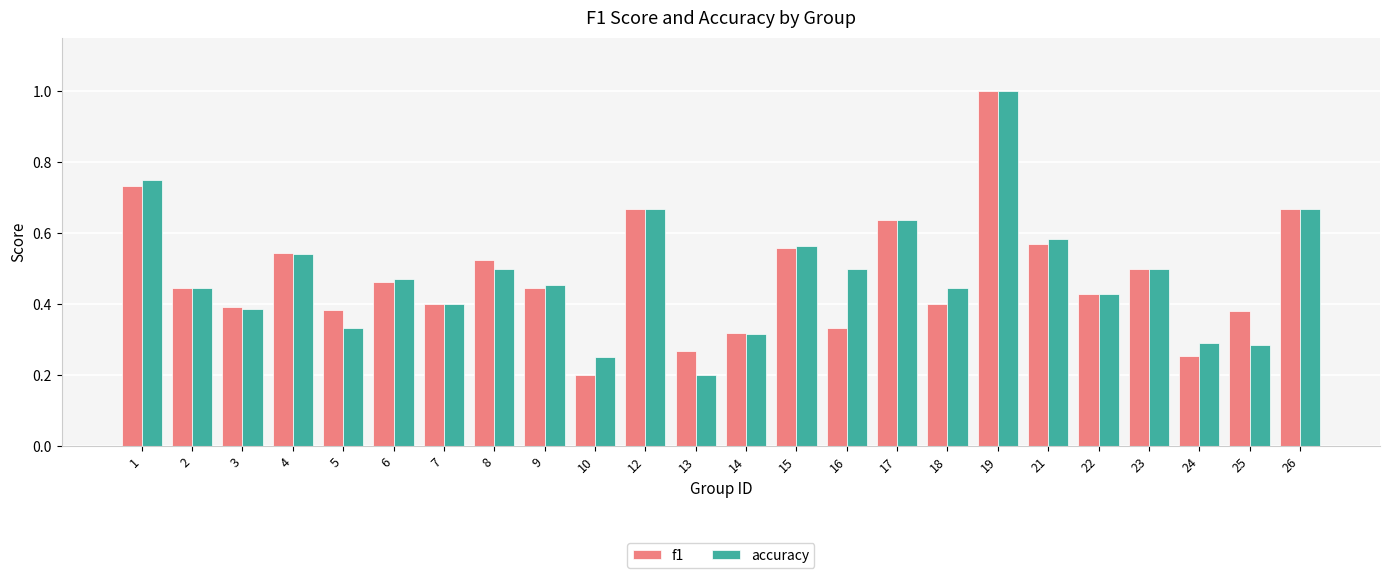

Is it true that accuracy equals 0.5 at 16?

True